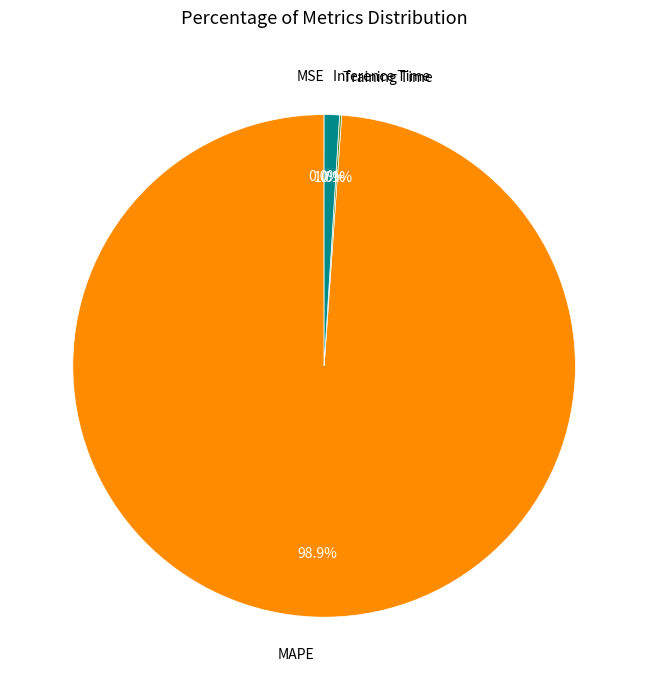

What percentage is NOT represented by MAPE?

1.1%